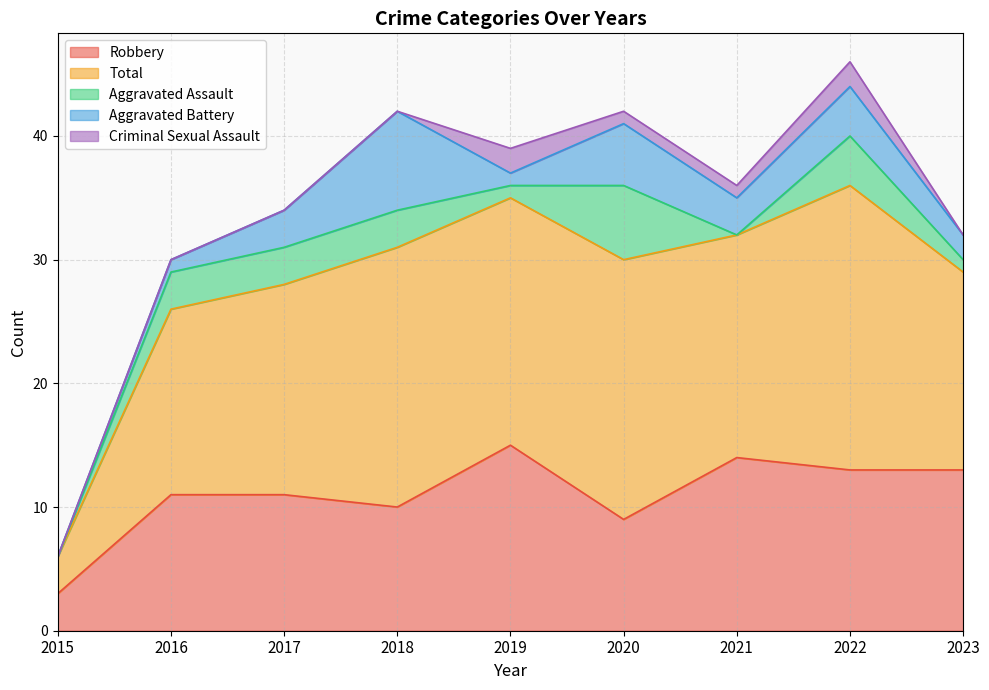

Which series changed the most between 2019 and 2022?

Total